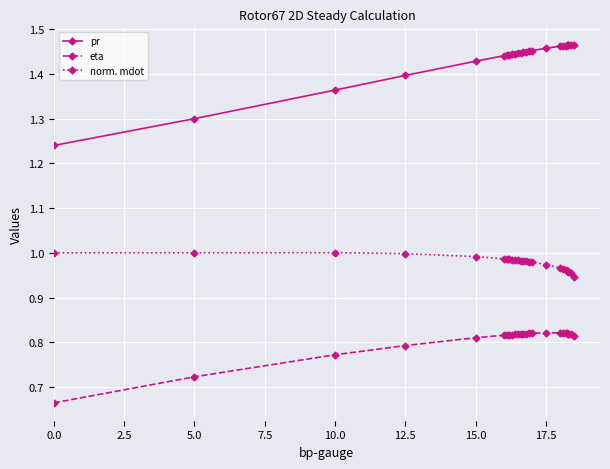

Rank the series by their maximum value, from highest to lowest.

pr, norm. mdot, eta